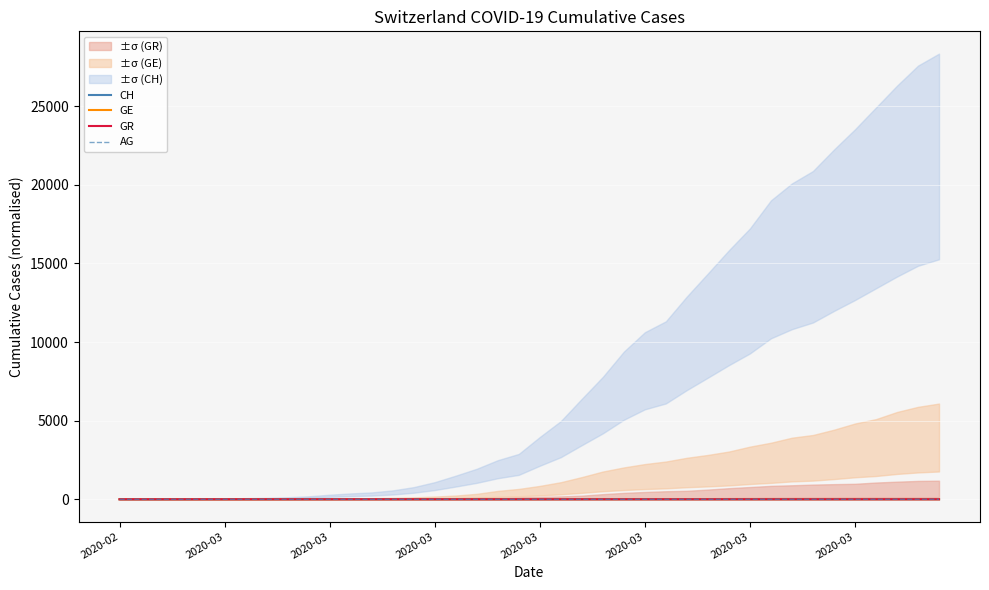

At which category does the chart reach its minimum across all series?

2020-02